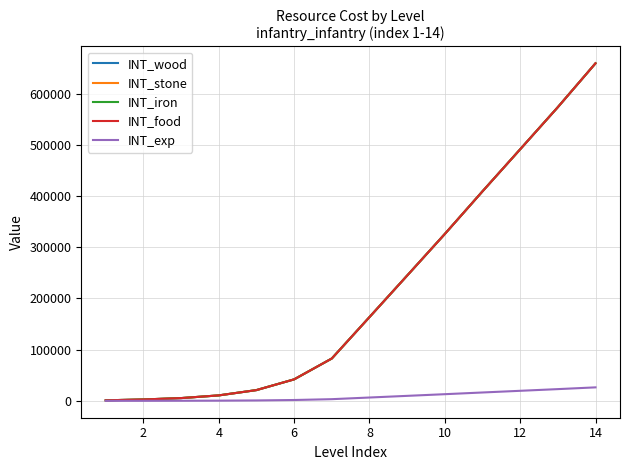

Is this an area chart (filled region under the line)?

No